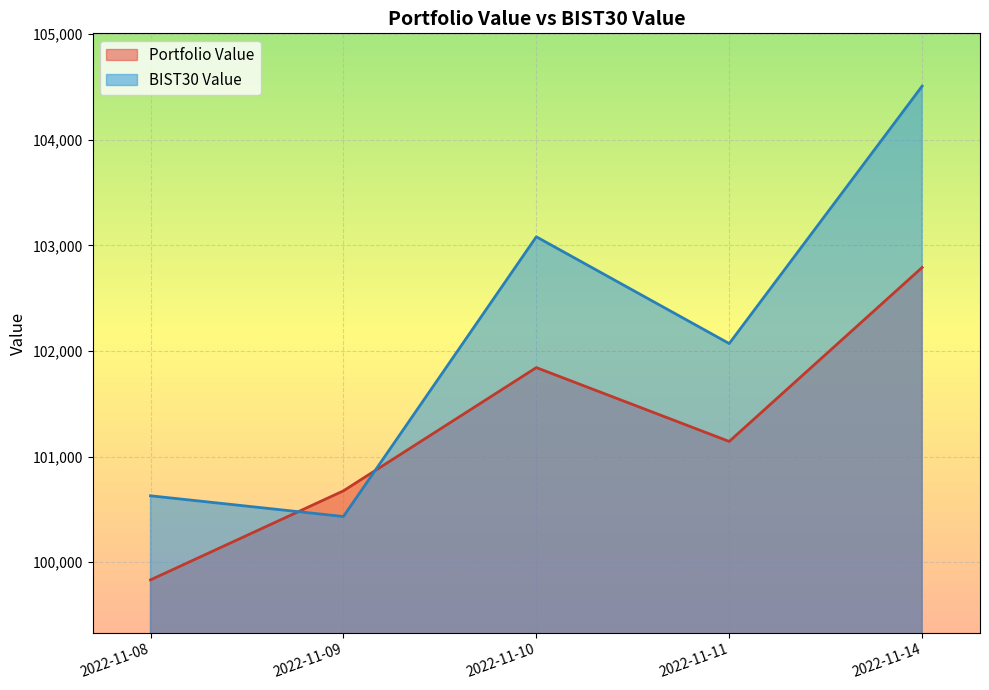

List the series in order of their peak value, lowest first.

Portfolio Value, BIST30 Value